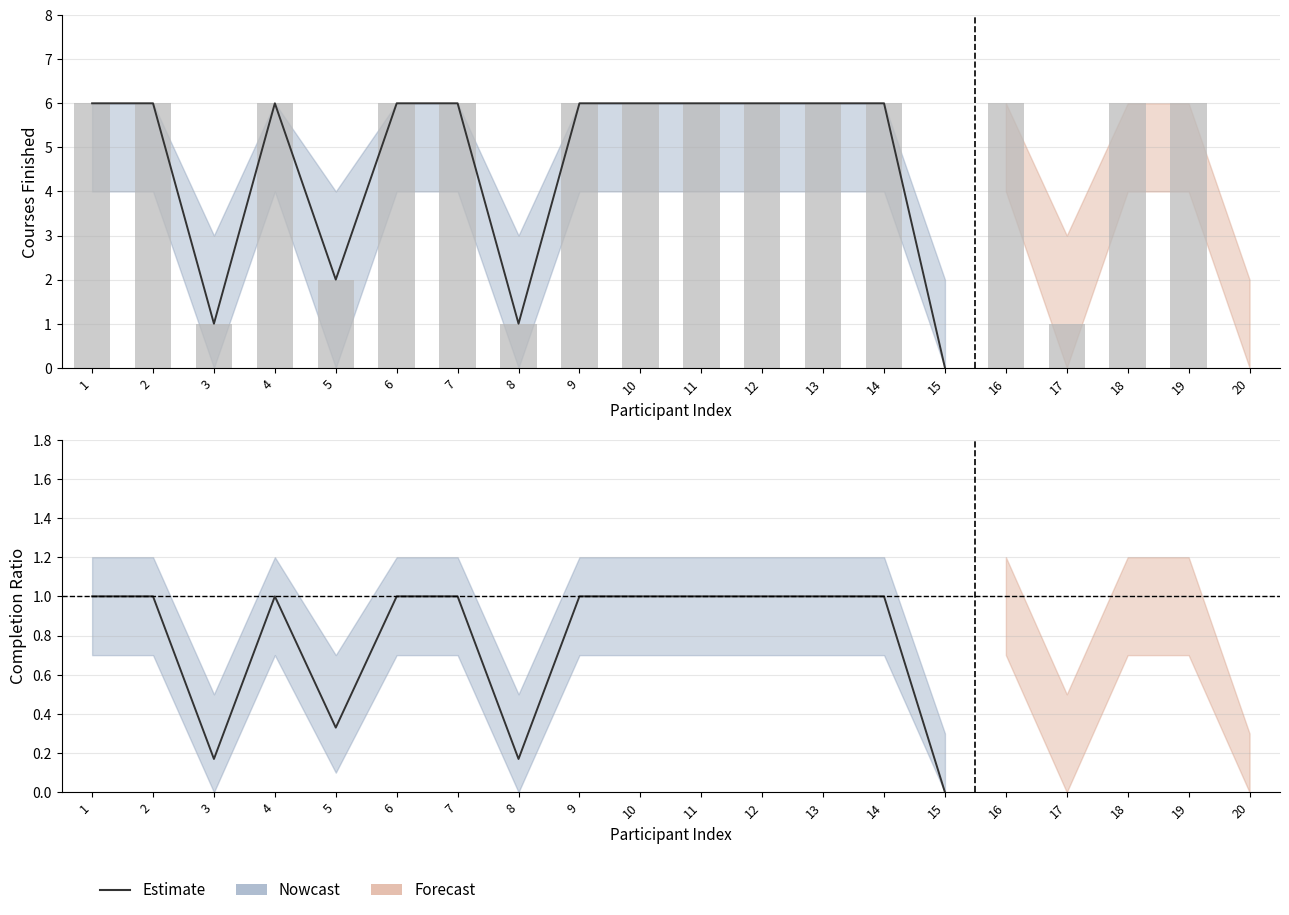

What is the difference between the values at 11 and 3?

0.8